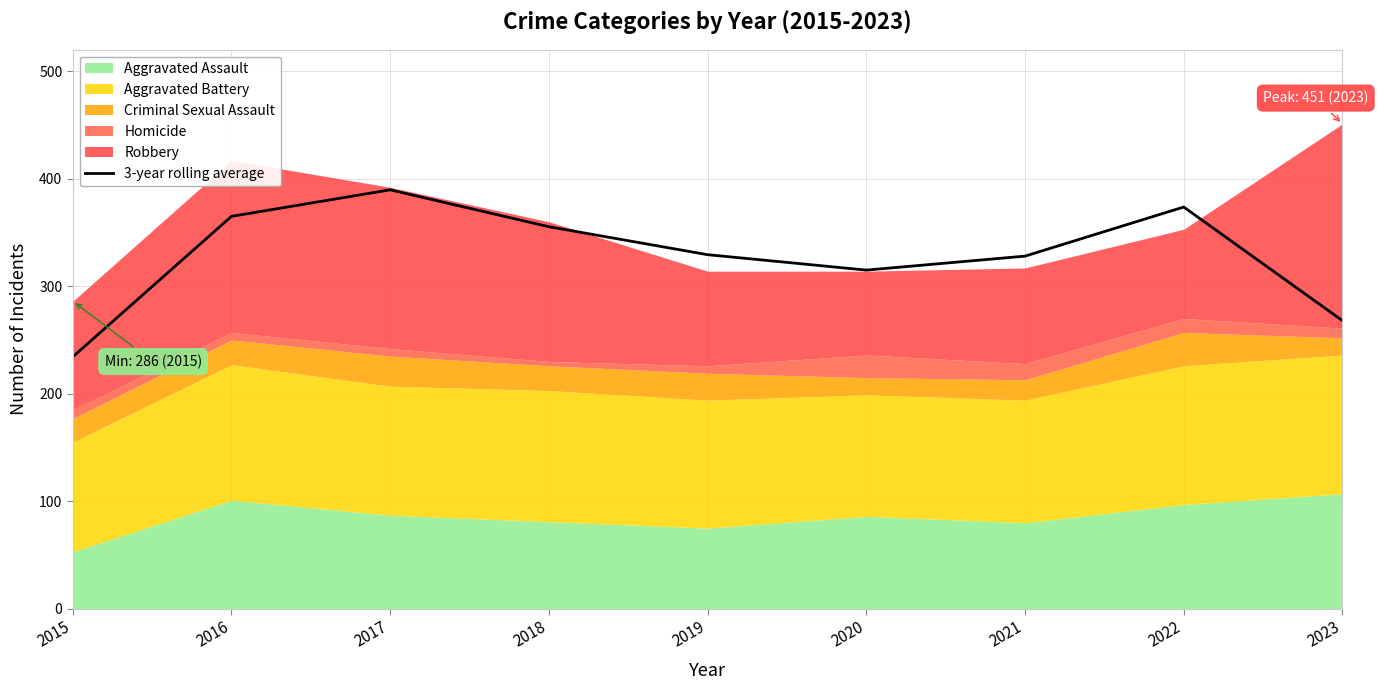

True or false: there are more than 2 points higher than both neighbors.

False